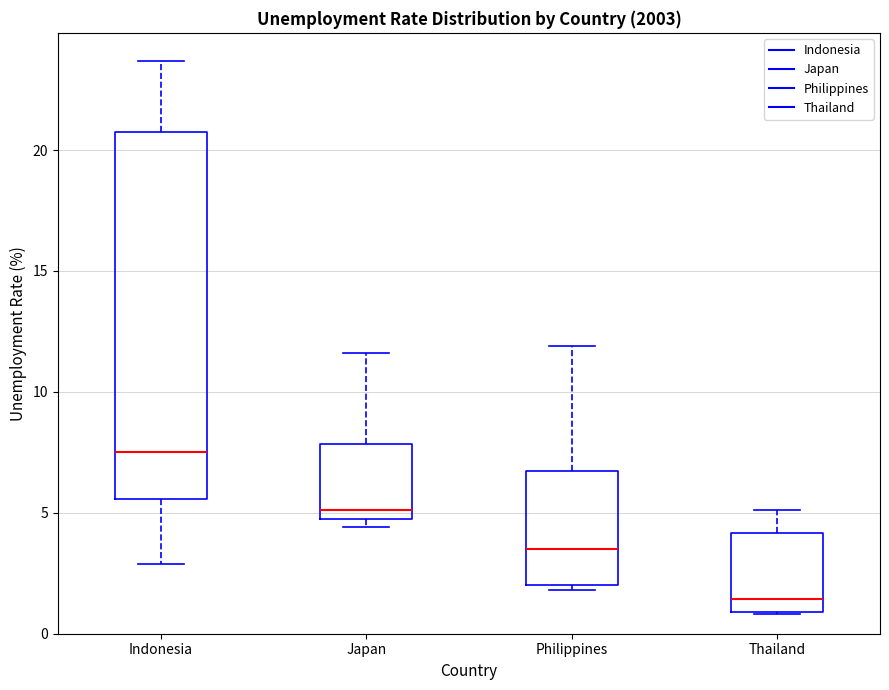

Reading left to right, read every box against the y-axis: the position of its median line, the range the box covers, and the ends of its whiskers. The values are not printed on the chart, so give them approximately, as read against the axis.

Indonesia: median 7.5, box 5.5 to 20.5, whiskers 3.0 to 23.5
Japan: median 5.0 (just above the box's lower edge), box 5.0 to 8.0, whiskers 4.5 to 11.5
Philippines: median 3.5, box 2.0 to 6.5, whiskers 2.0 (just below the box's lower edge) to 12.0
Thailand: median 1.5, box 1.0 to 4.0, whiskers 1.0 to 5.0